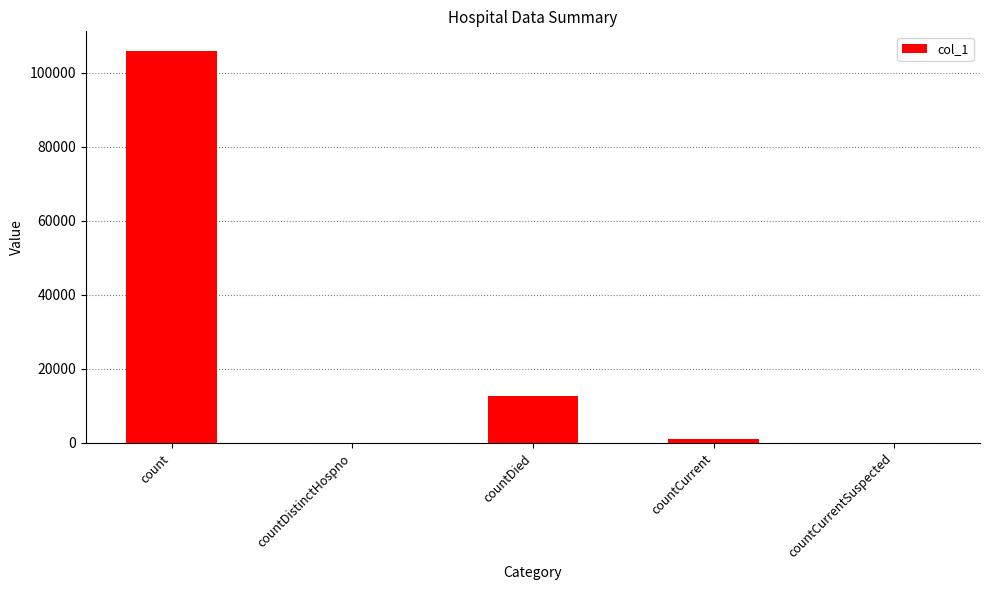

The value at countDistinctHospno is 0. True or false?

True